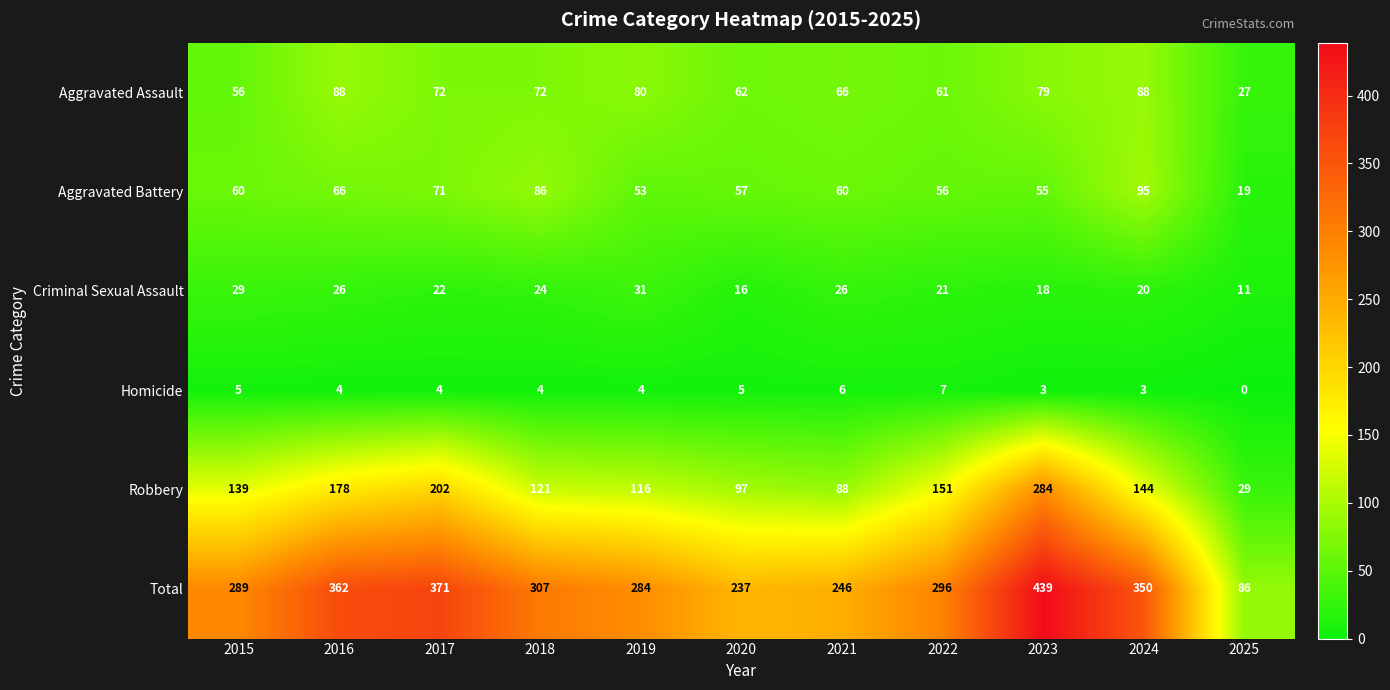

What is the difference between the maximum and minimum values in the Aggravated Battery series?

76